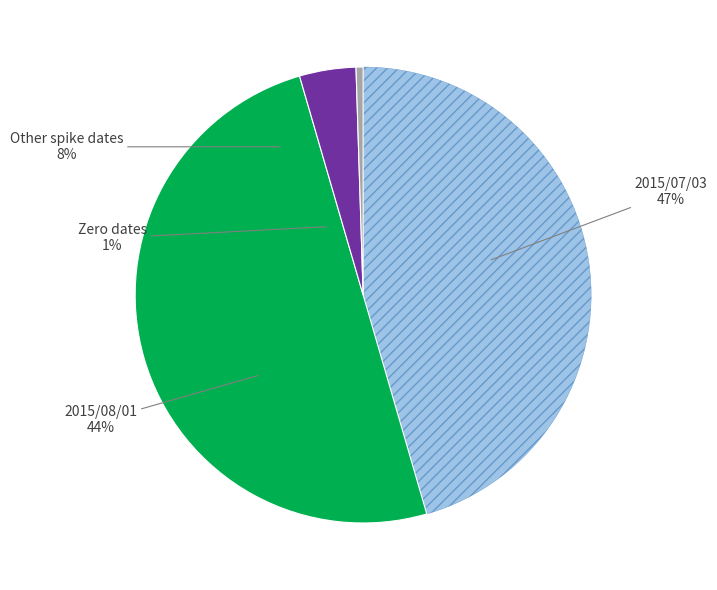

Does 2015/07/07 represent more than half of the total?

No